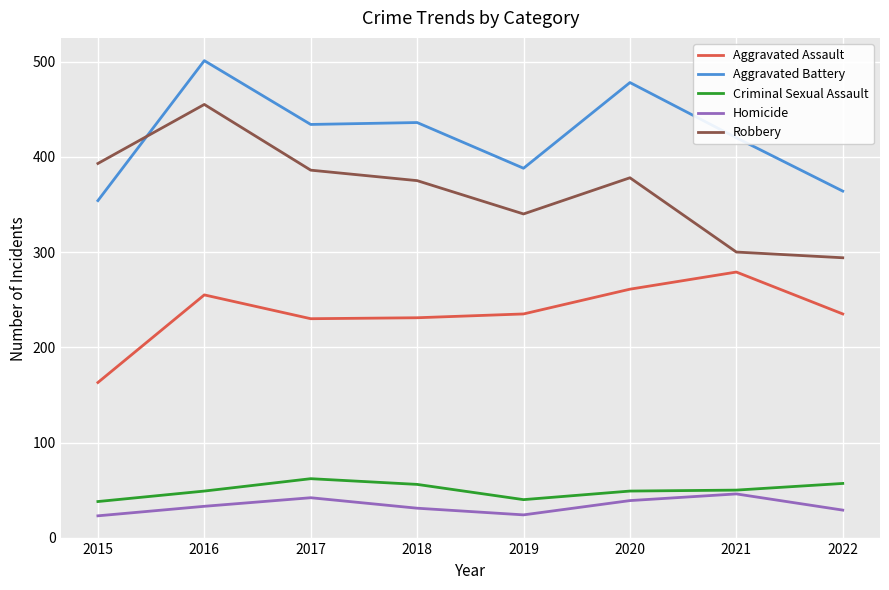

True or false: Aggravated Battery and Robbery cross at least once.

True